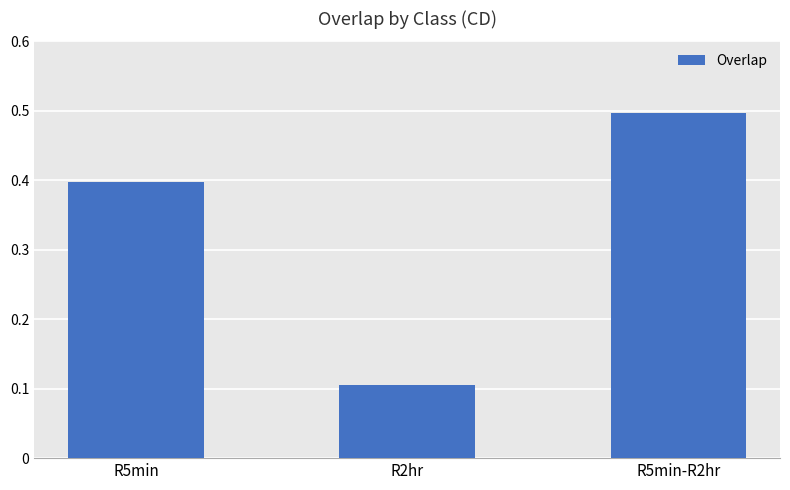

Reading left to right, transcribe all the data shown in this chart.

R5min=0.4	R2hr=0.1	R5min-R2hr=0.5